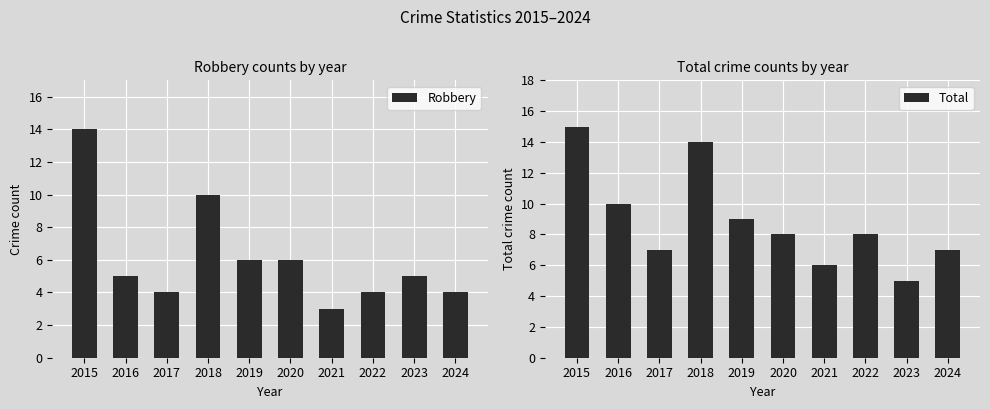

Reading left to right, list all the values displayed in this chart.

Robbery: 14	5	4	10	6	6	3	4	5	4
Total: 15	10	7	14	9	8	6	8	5	7